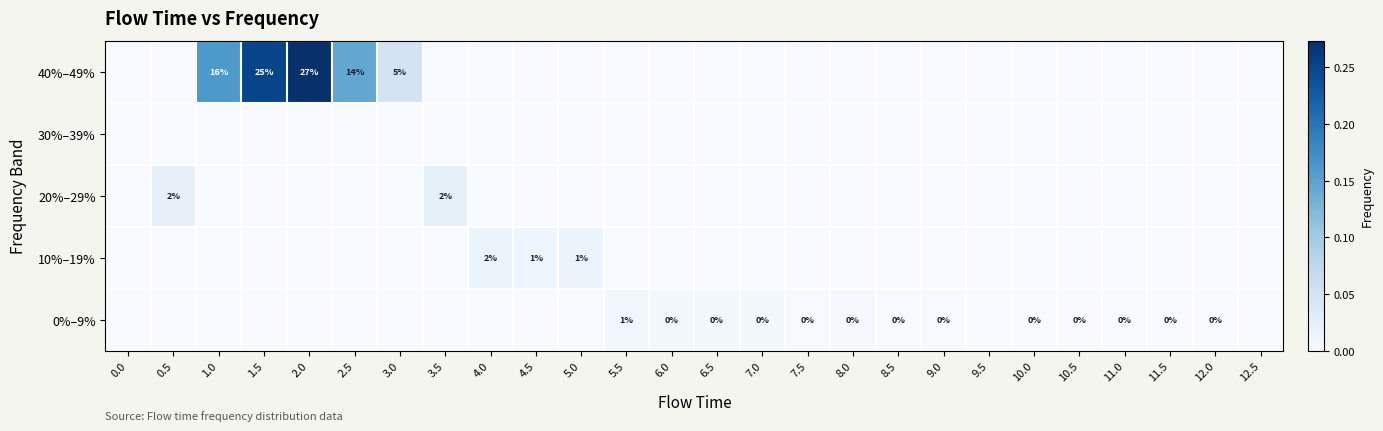

The value of 40%–49% at 1.5 is 35. True or false?

False